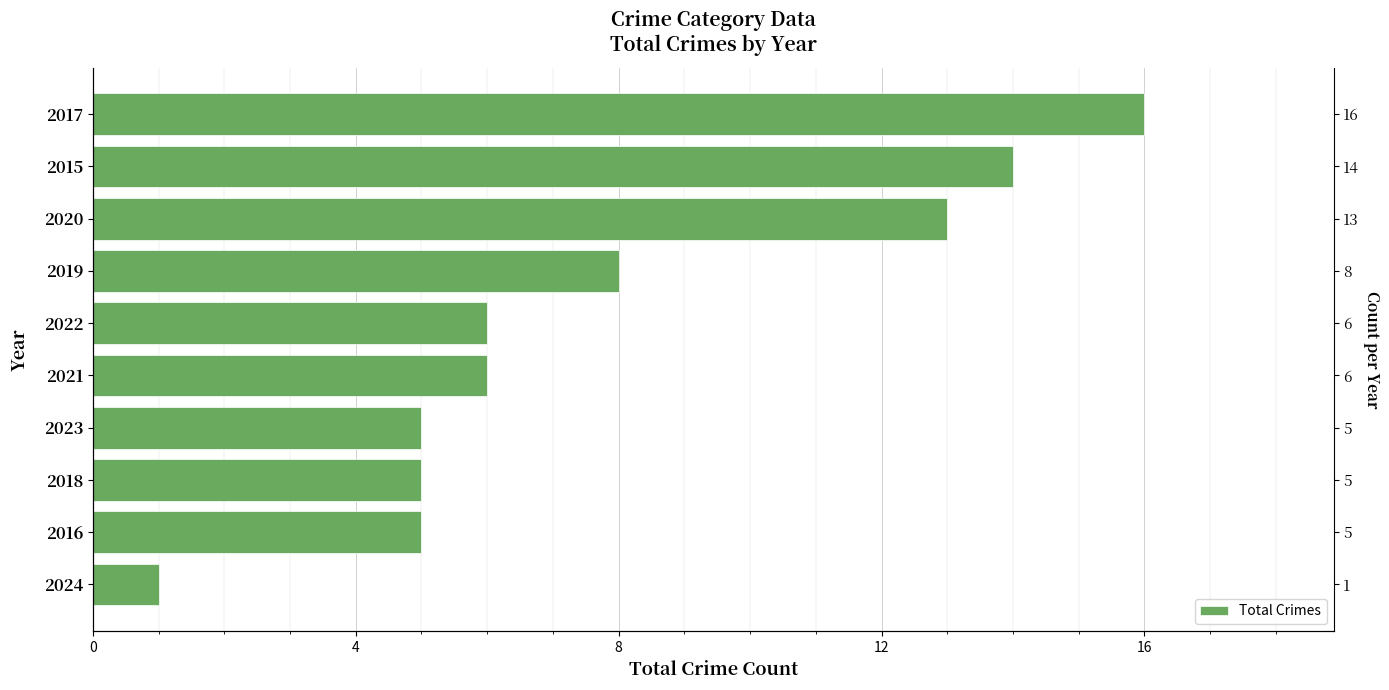

What is the change in value from 2020 to 2015?

+1